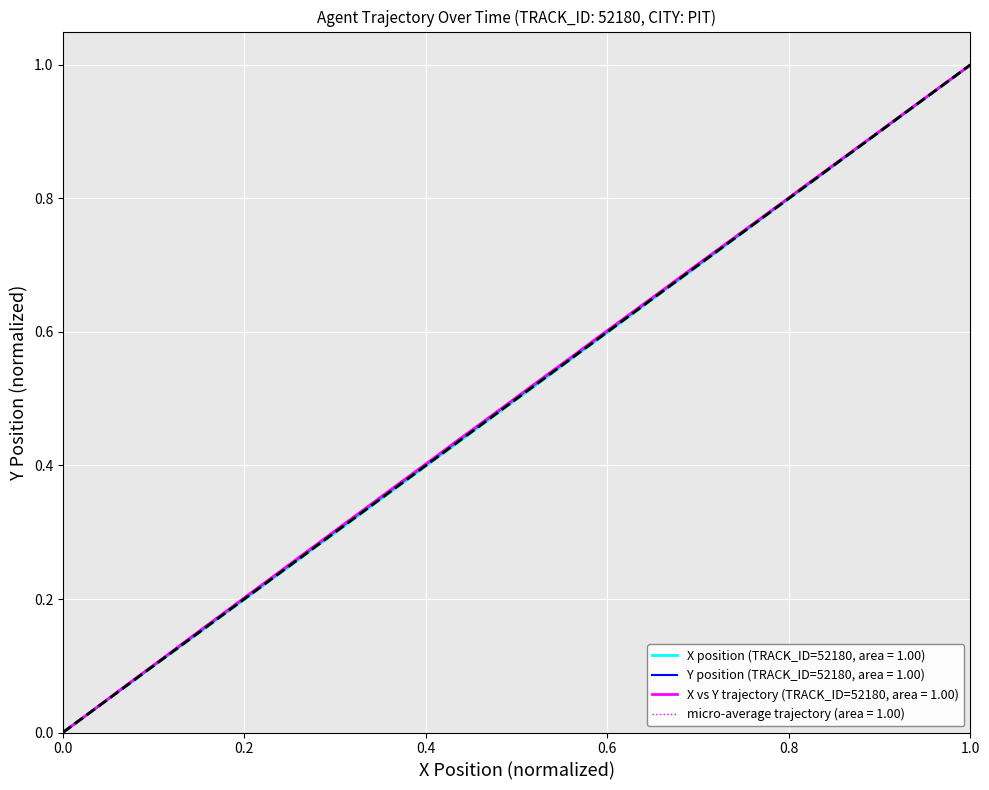

True or false: X and Y cross at least once.

False